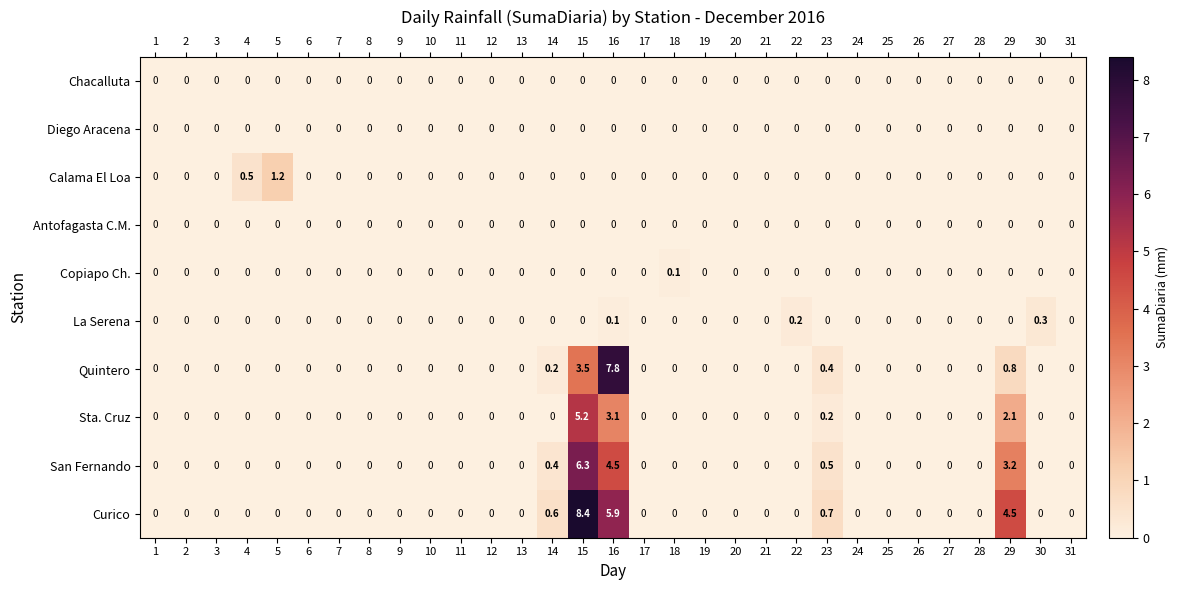

What is the greatest value displayed?

8.4